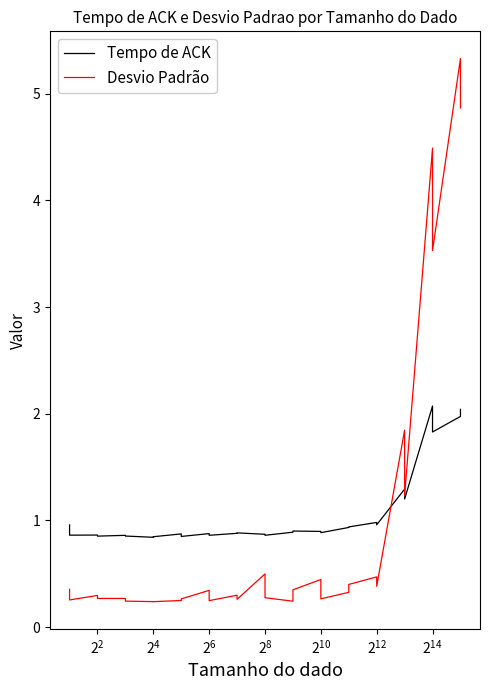

How many categories are shown in the chart?

30